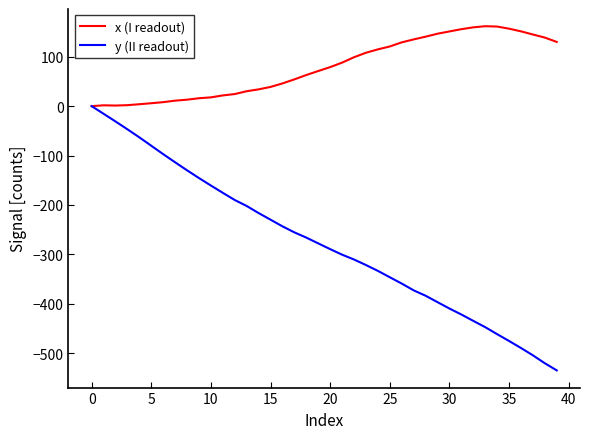

Which series has the widest spread of values?

y (II readout)